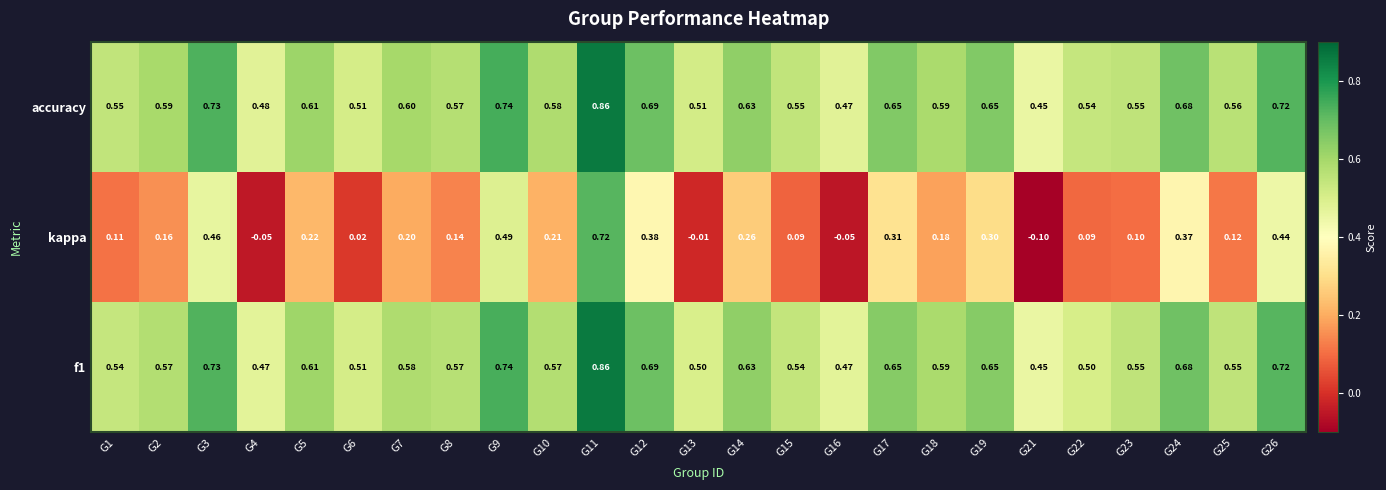

Which series has the largest range (max minus min)?

kappa